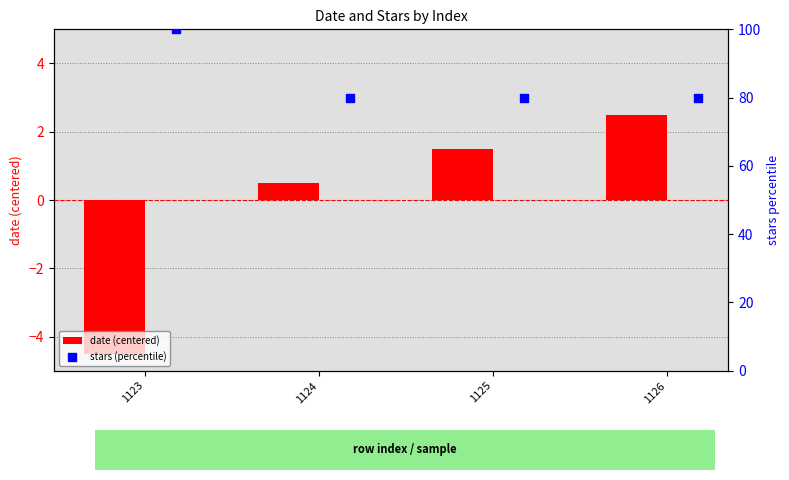

What is the difference between the date (centered) values at 1125 and 1123?

6.0